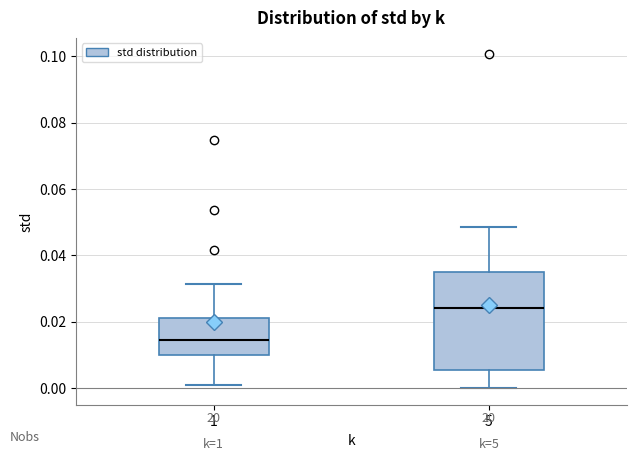

Where does the lower whisker of the box at x = 1 end on the y-axis? The values are not printed on the chart, so give them approximately, as read against the axis.

0.000